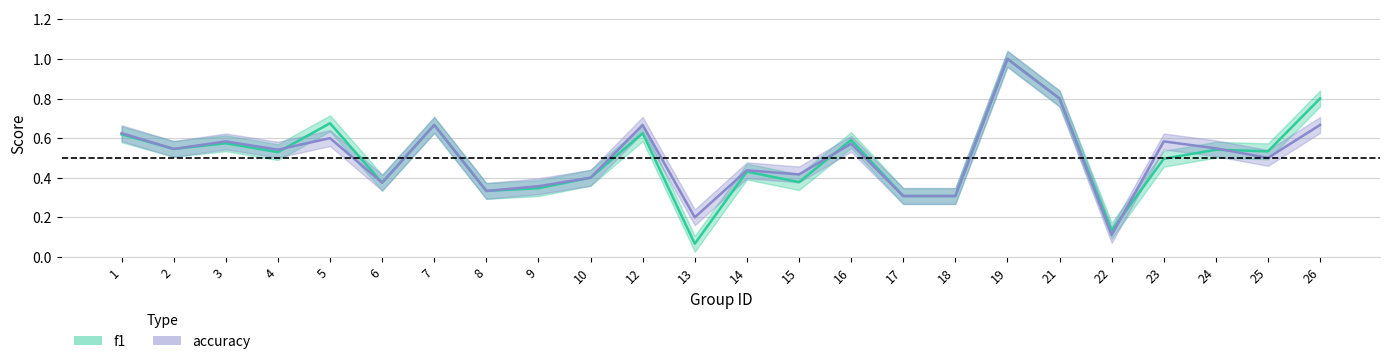

What is the sum of the accuracy values at 21 and 19?

1.8